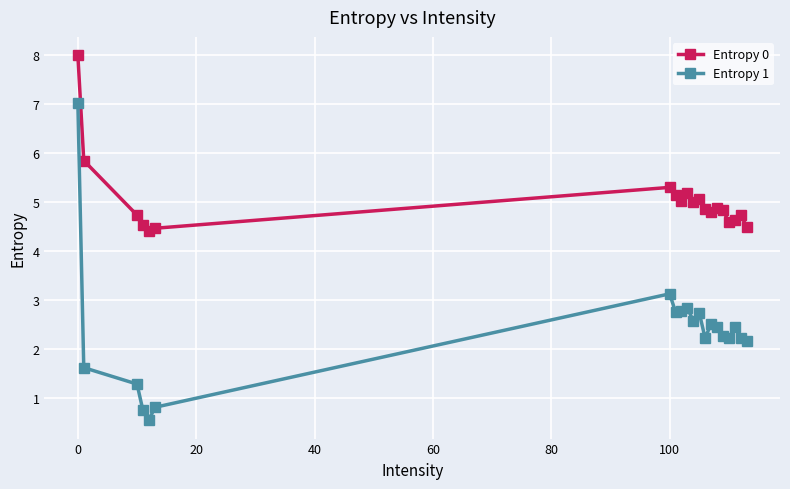

True or false: Entropy 0 and Entropy 1 intersect in this chart.

False